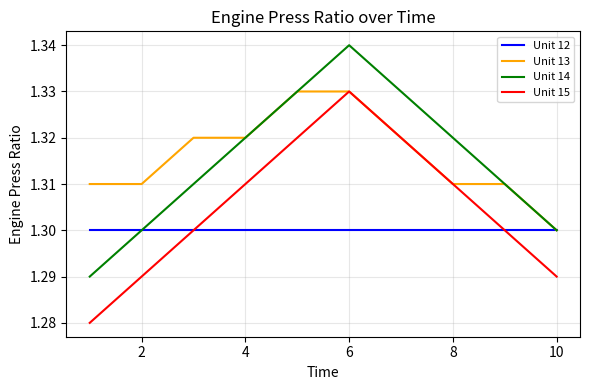

True or false: Unit 14 and Unit 15 intersect in this chart.

False